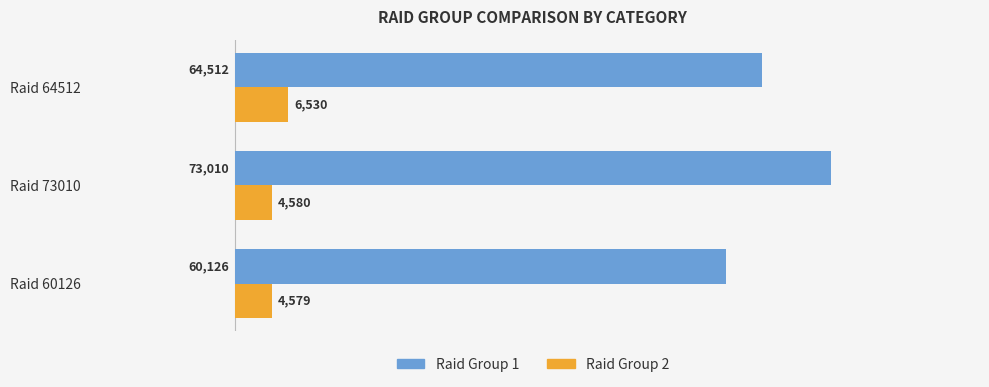

What is the spread (max minus min) of values at Raid 64512?

57982